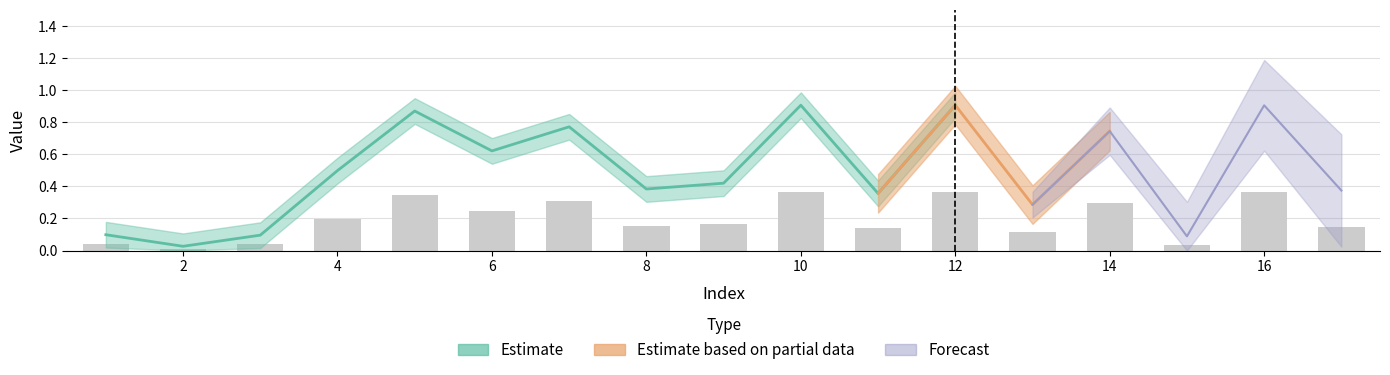

Is it true that the value at 12 is 0.4?

True